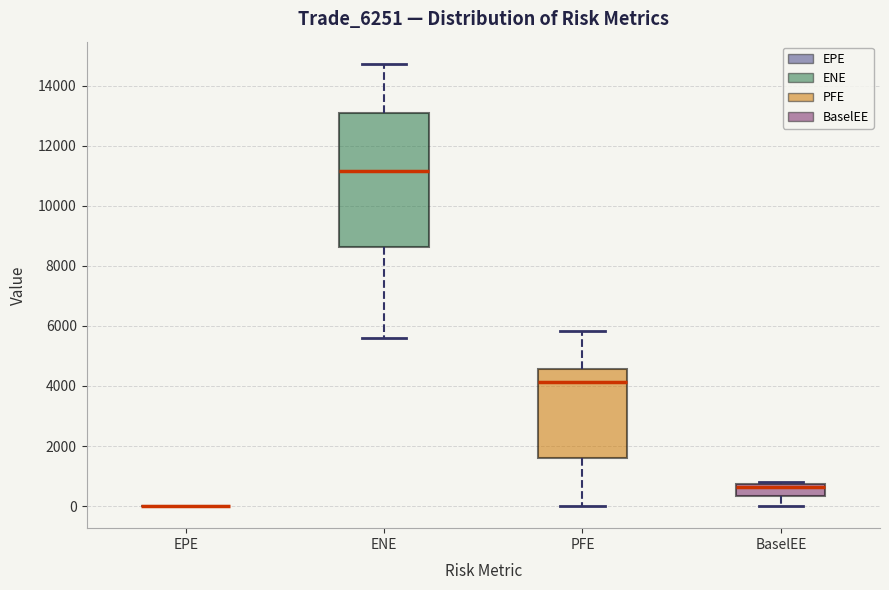

Reading left to right, transcribe this box plot: for each box, give where its median line is, the range the box spans, and where its two whiskers end, as read against the y-axis. The values are not printed on the chart, so give them approximately, as read against the axis.

EPE: box collapsed to a line at 0, whiskers 0 to 0
ENE: median 11200, box 8600 to 13200, whiskers 5600 to 14800
PFE: median 4200, box 1600 to 4600, whiskers 0 to 5800
BaselEE: median 600, box 400 to 800, whiskers 0 to 800 (just above the box's upper edge)